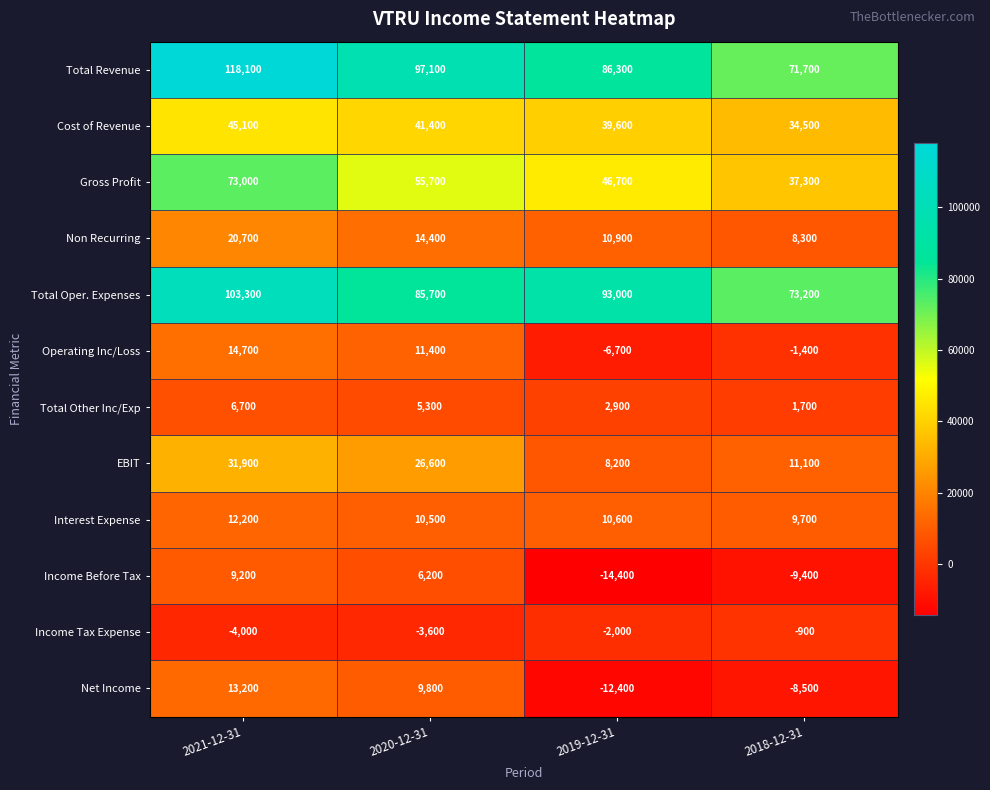

True or false: Interest Expense has a value of 17307 at 2018-12-31.

False